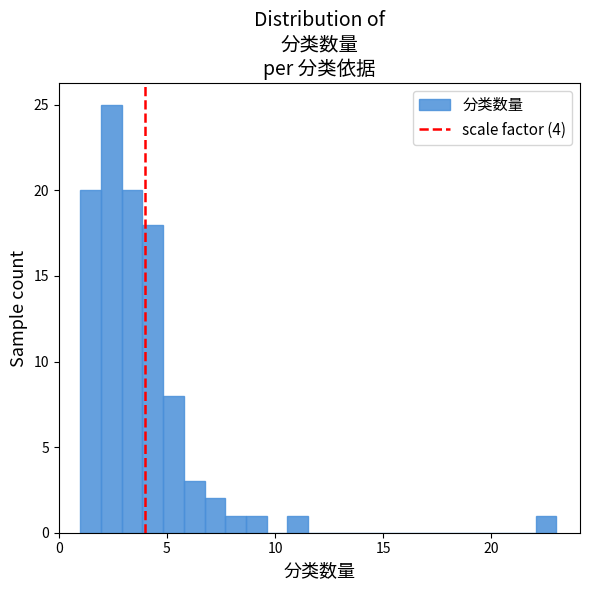

Around what value on the x-axis is the tallest bar? Give the approximate position of its centre, as read against the axis.

2.5